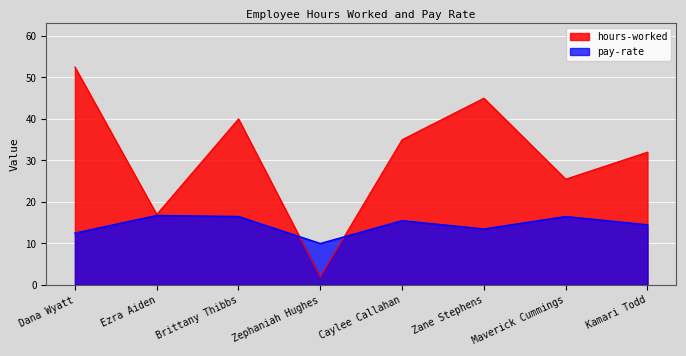

What is the approximate value of pay-rate at Ezra Aiden?

16.8